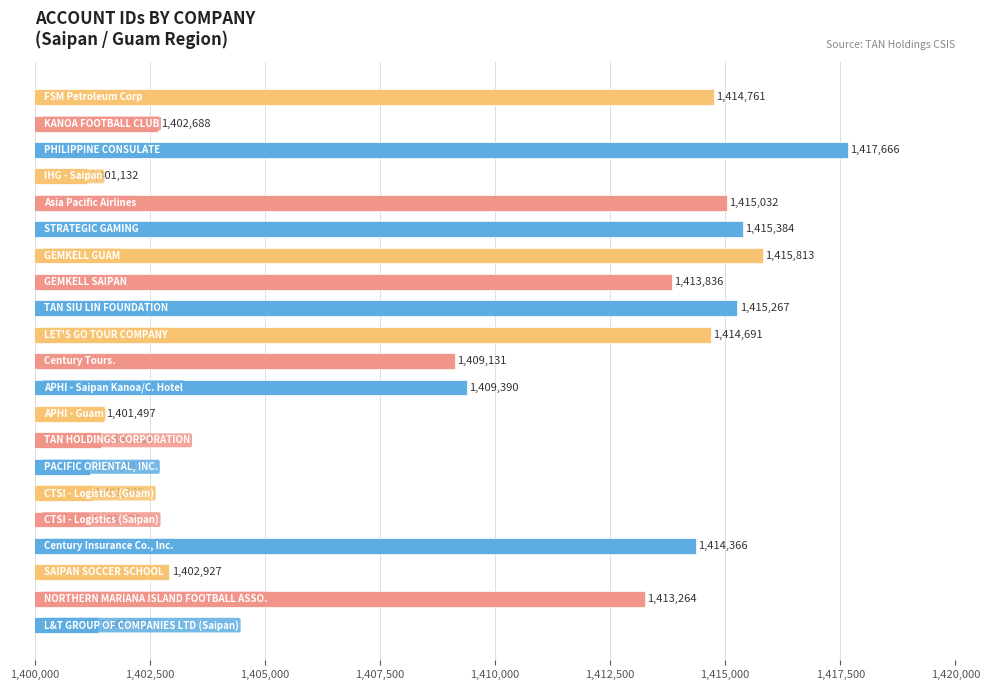

What is the difference between the second highest and second lowest values?

14634